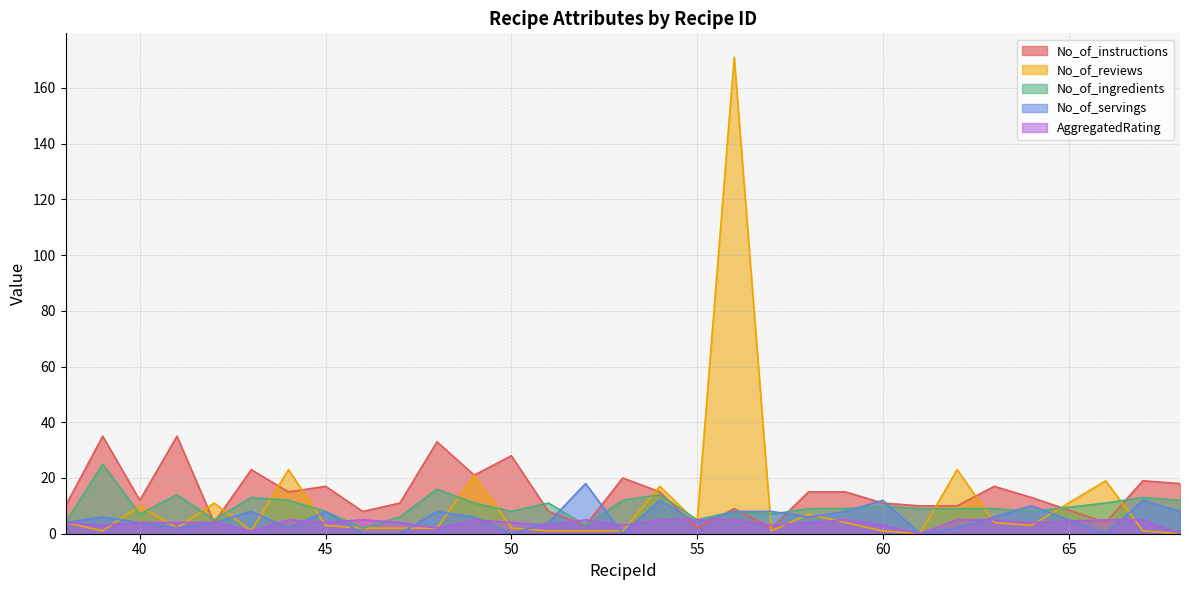

Which series has the largest range (max minus min)?

No_of_reviews